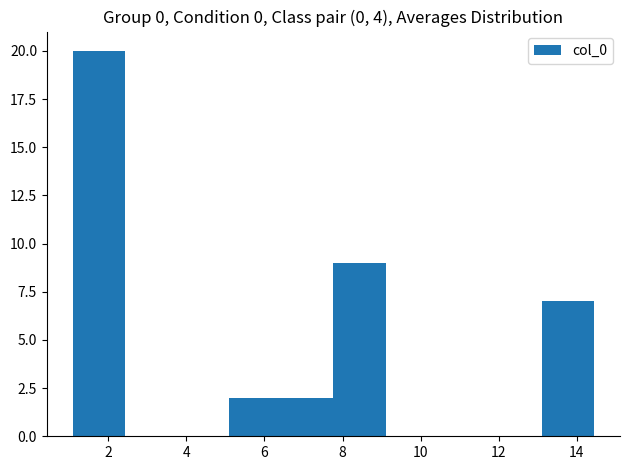

Which range on the x-axis has the tallest bar?

1.0 to 2.4